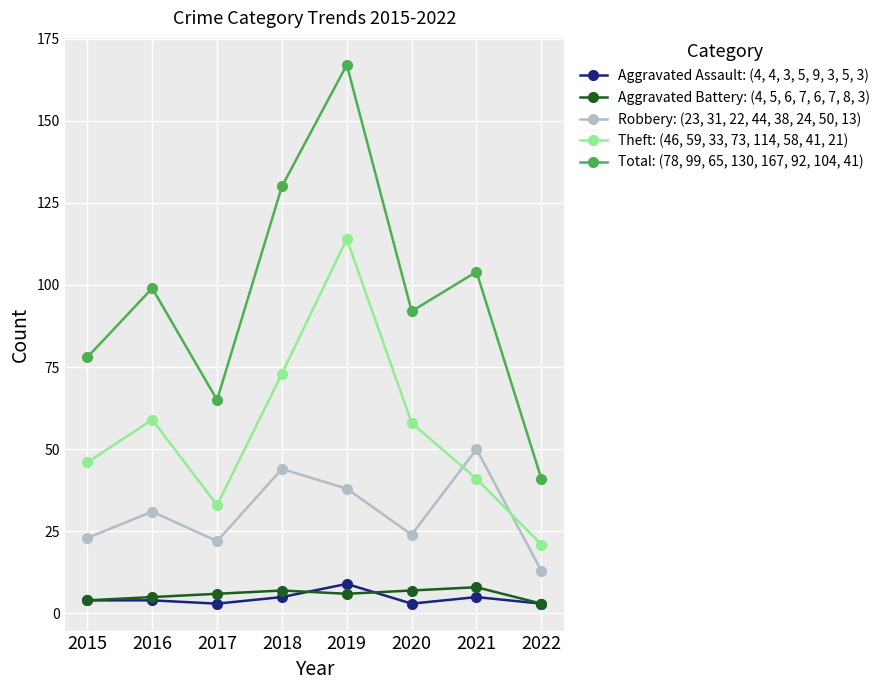

Which category has the lowest value in the Theft: (46, 59, 33, 73, 114, 58, 41, 21) series?

2022